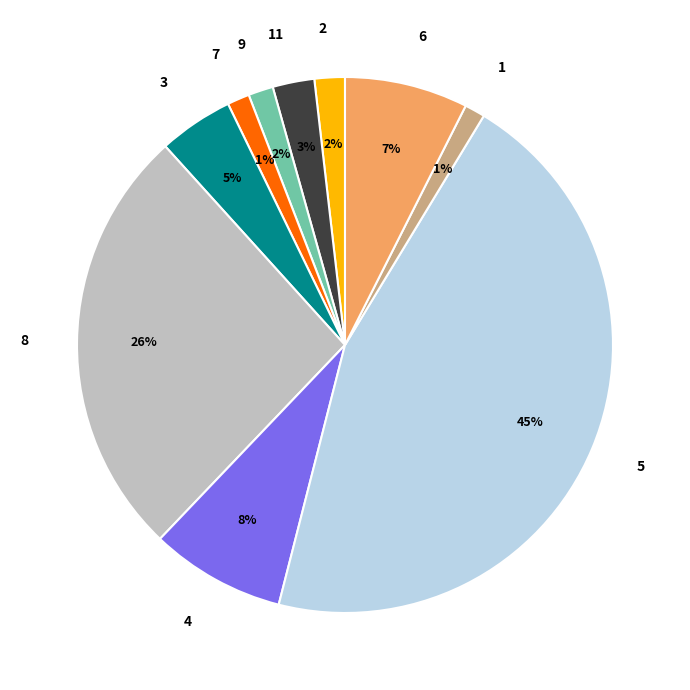

To the nearest percent, what percentage of the pie is 8?

26%